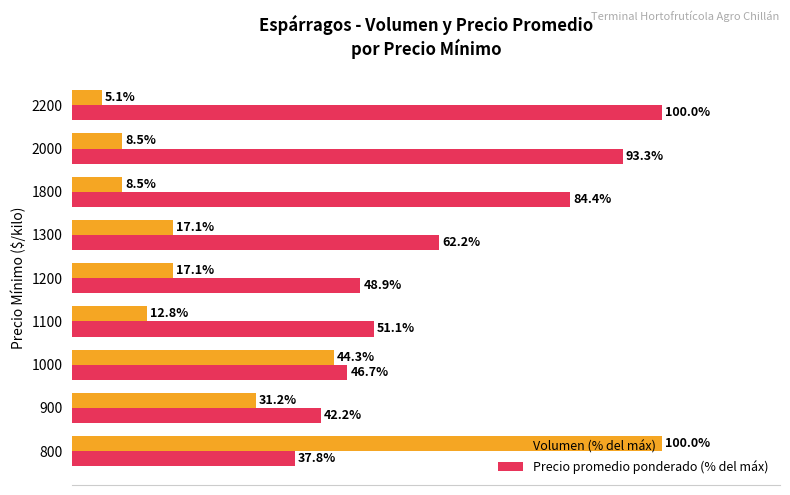

List the labels in order of Precio promedio ponderado (% del máx) value, largest first.

2200, 2000, 1800, 1300, 1100, 1200, 1000, 900, 800